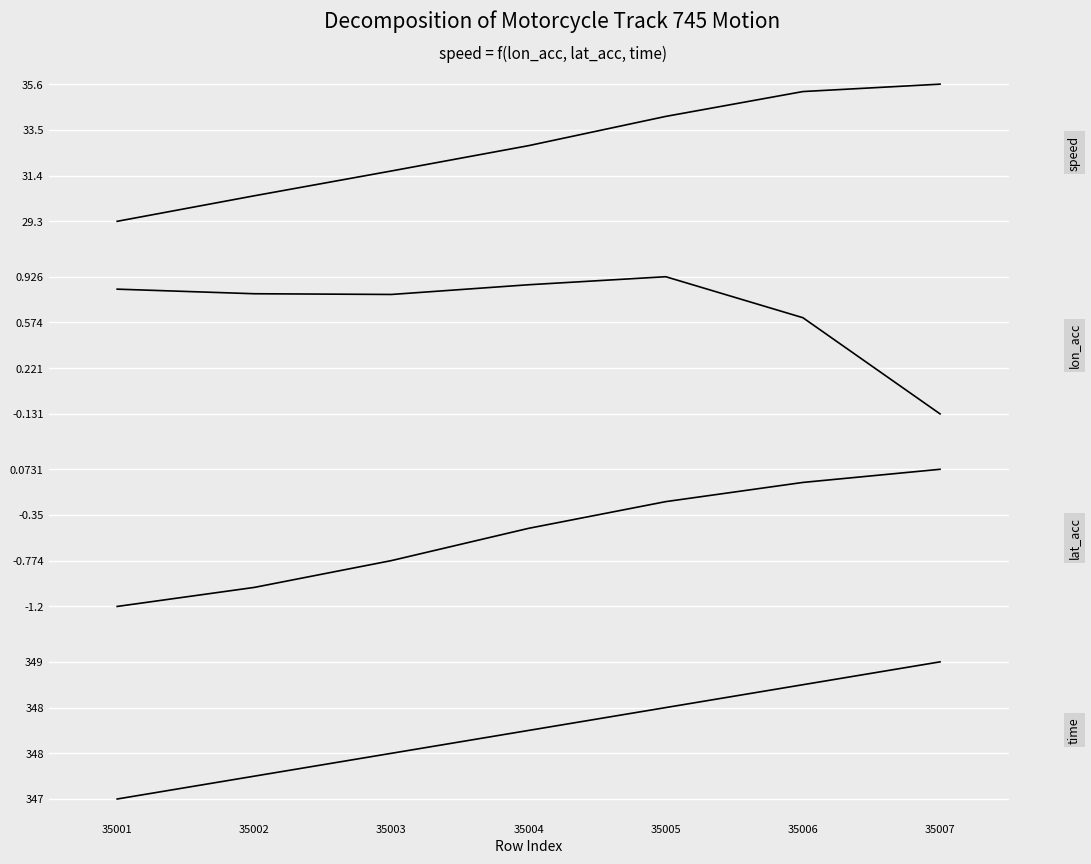

True or false: speed and lon_acc cross at least once.

False